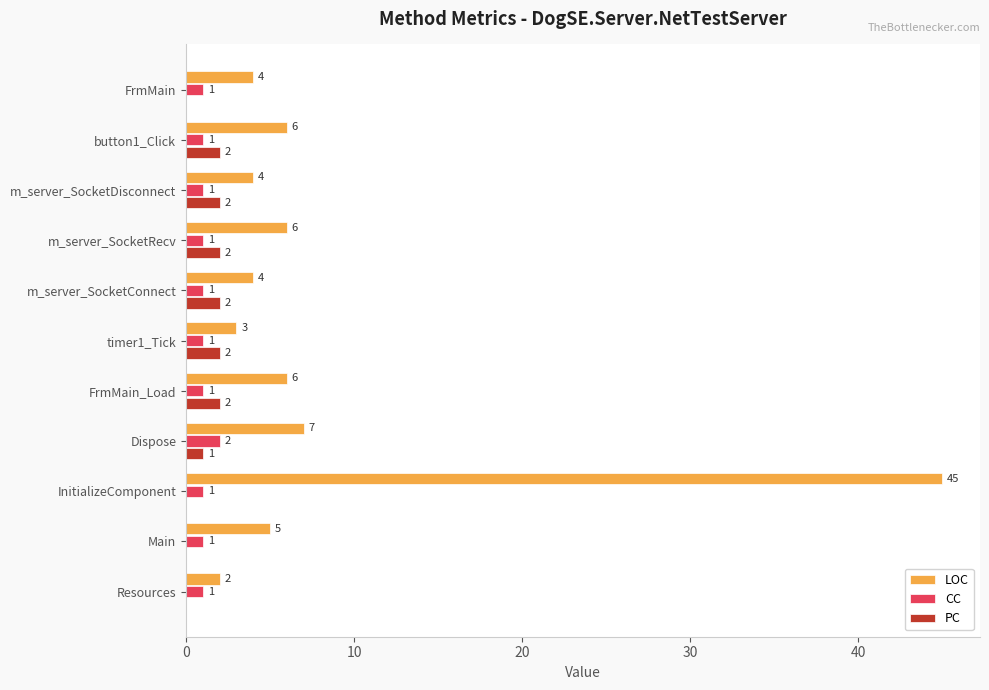

What are all the series names shown in the legend?

LOC, CC, PC